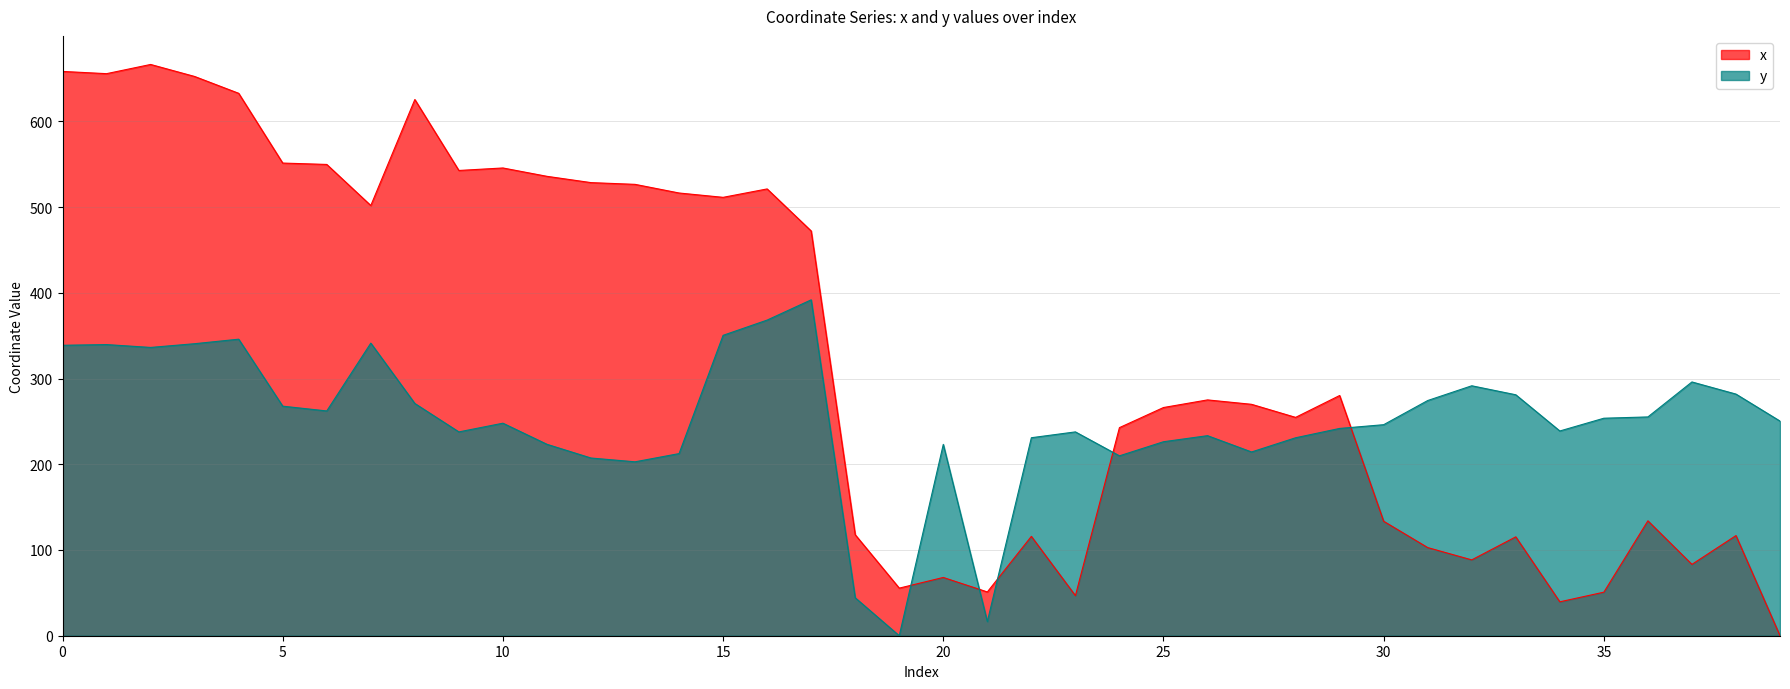

Rank the series at 3 from lowest to highest value.

y, x